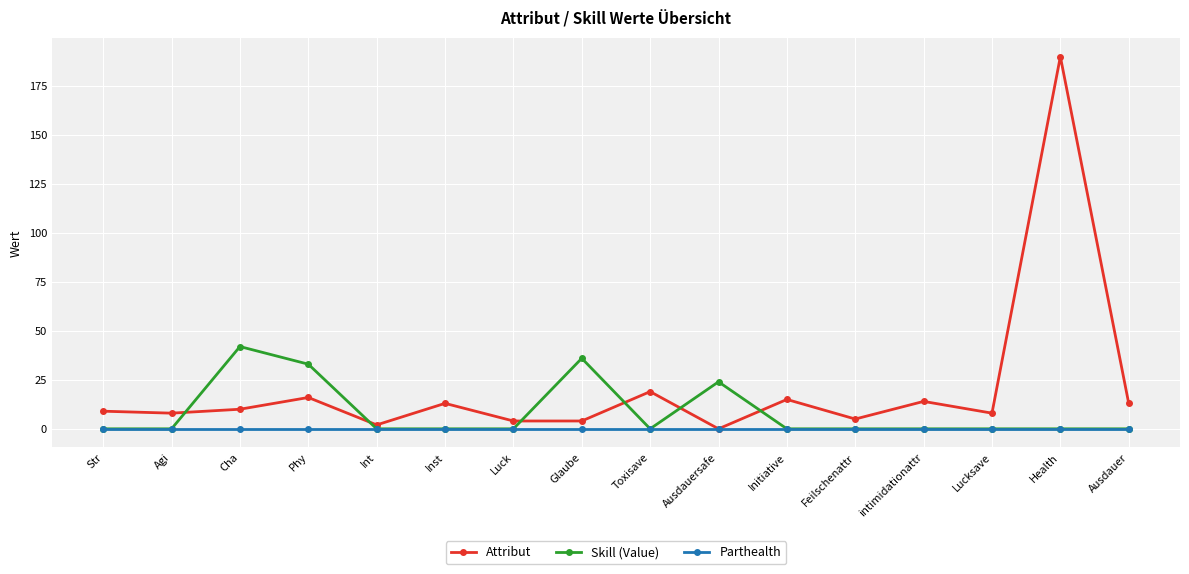

Where is Skill (Value) nearest to the value 21?

Ausdauersafe